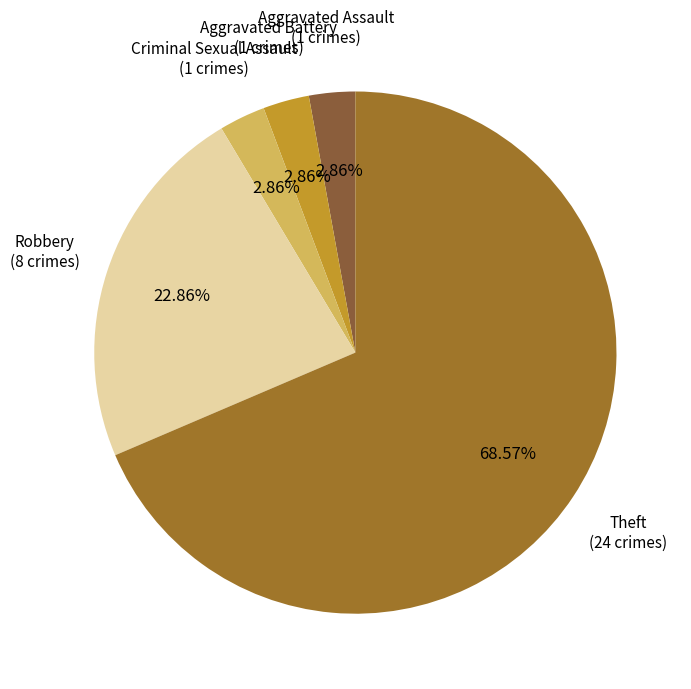

To the nearest percent, what is the difference between the largest and smallest slice percentages?

66%